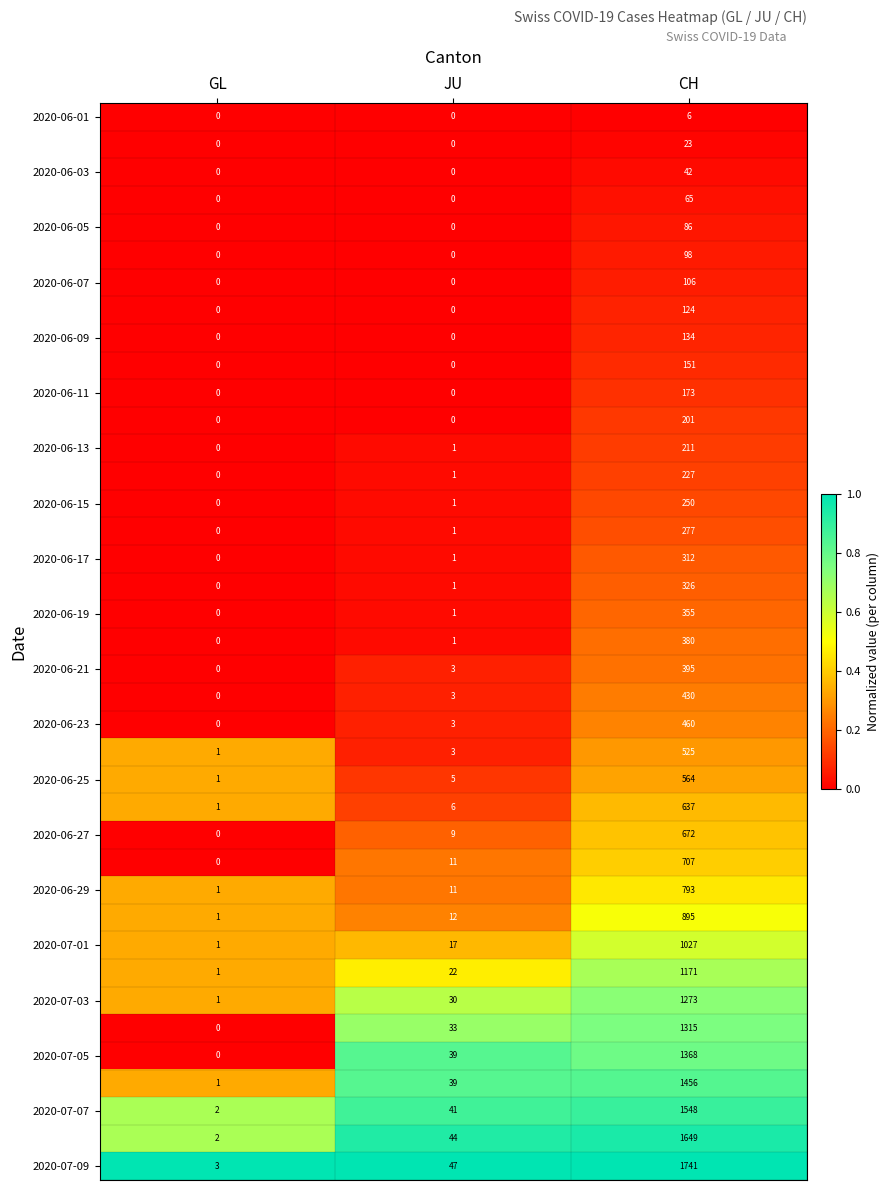

Which label corresponds to the largest value in the chart?

CH